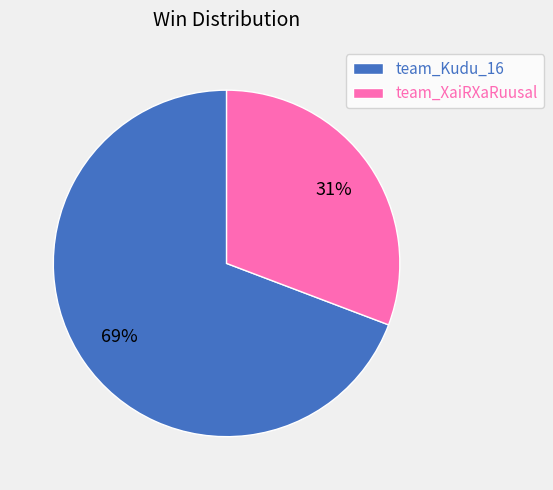

Which category has the biggest portion of the pie?

team_Kudu_16